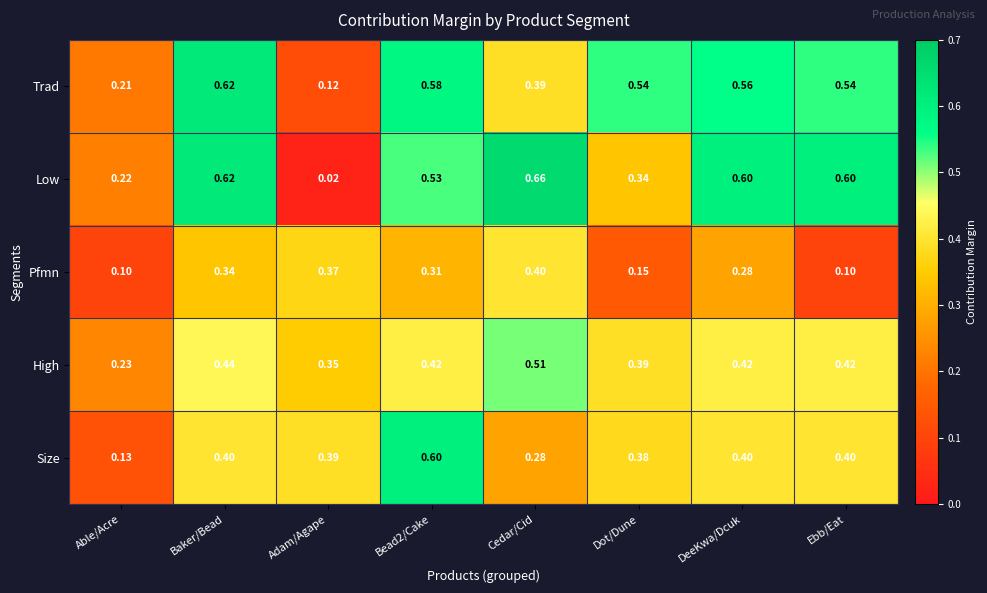

Which category has the lowest value across all series?

Adam/Agape